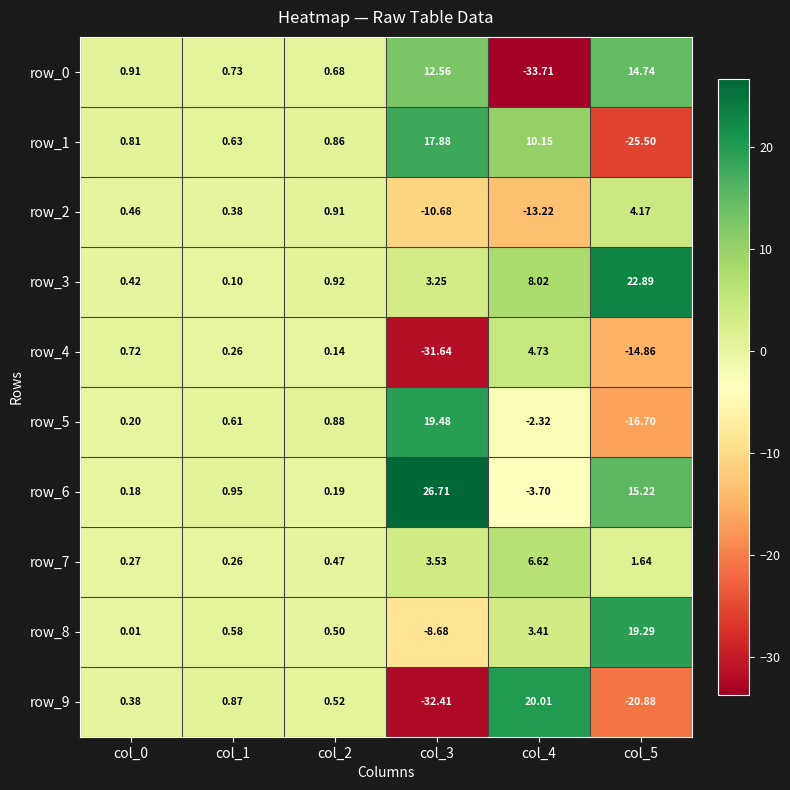

The row_5 series shows 19.5 at col_3. True or false?

True